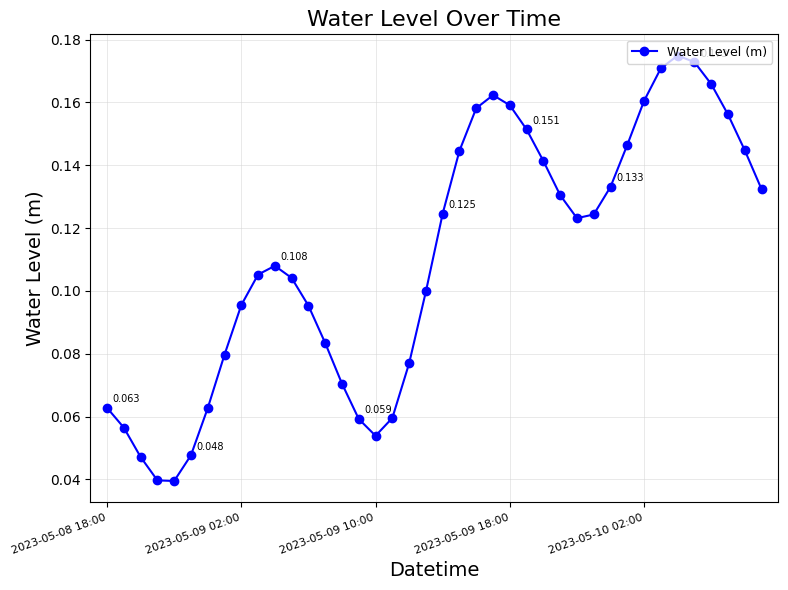

True or false: there are more than 1 points higher than both neighbors.

True